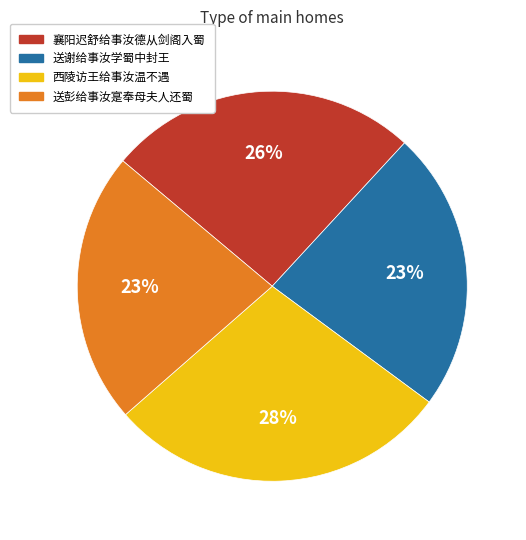

Which category has the biggest portion of the pie?

西陵访王给事汝温不遇